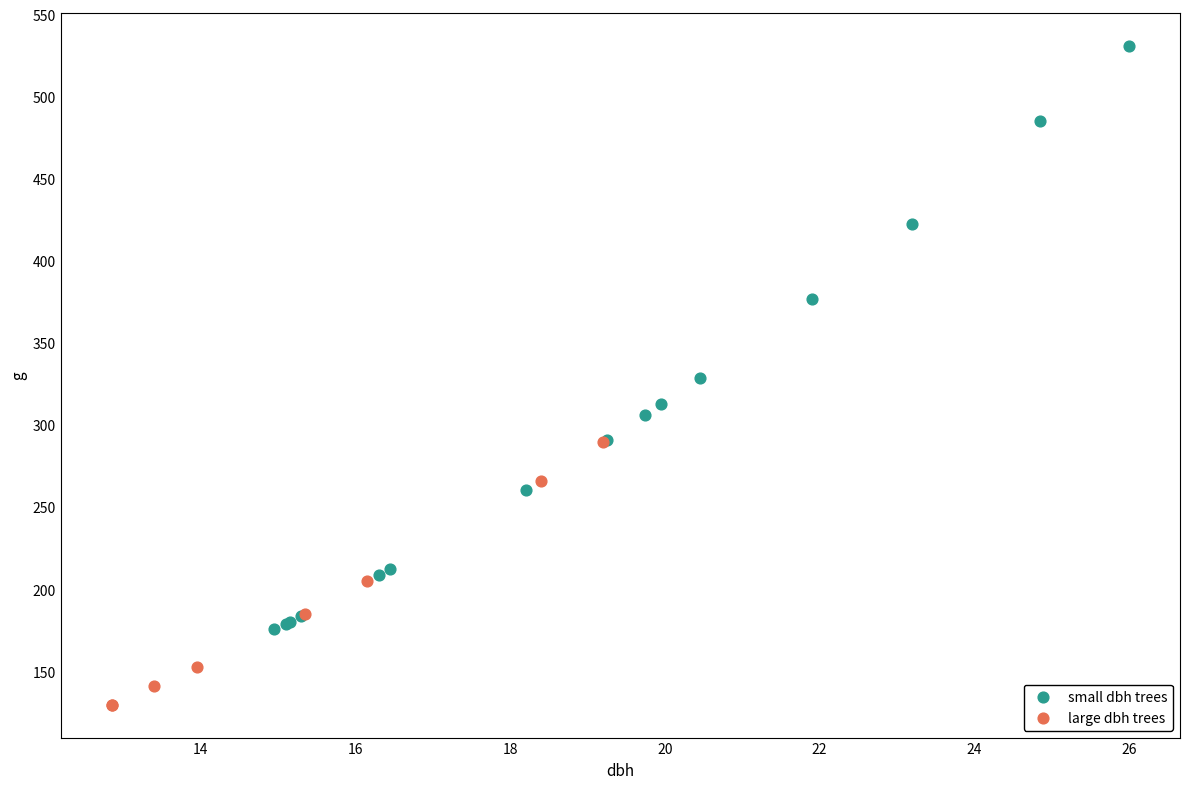

Which series has the largest Y range (max minus min)?

small dbh trees